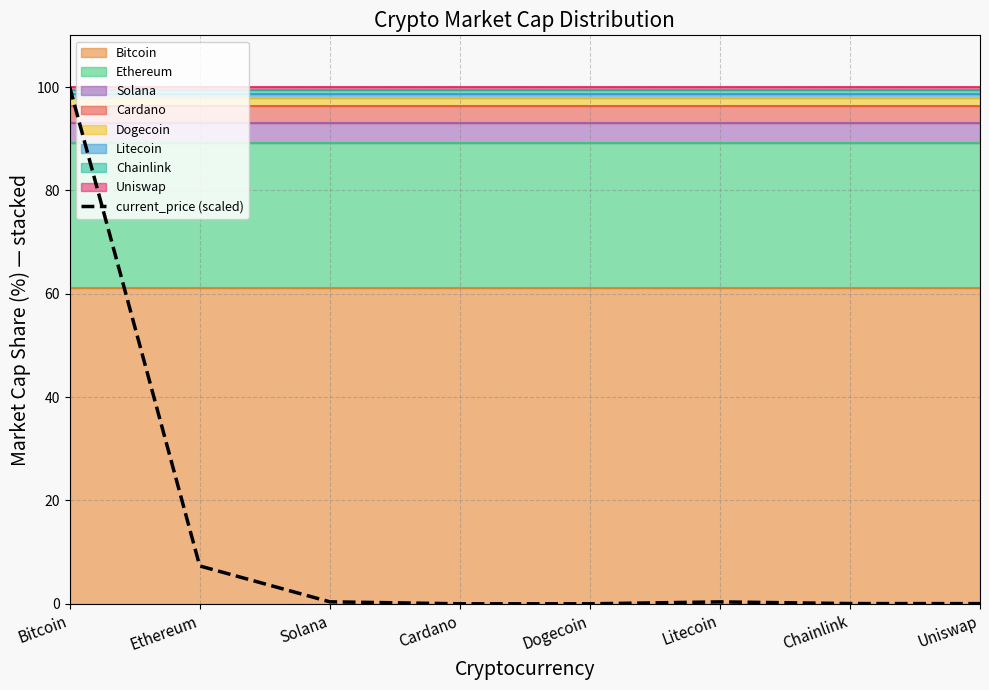

Which label corresponds to the smallest value in the chart?

Dogecoin